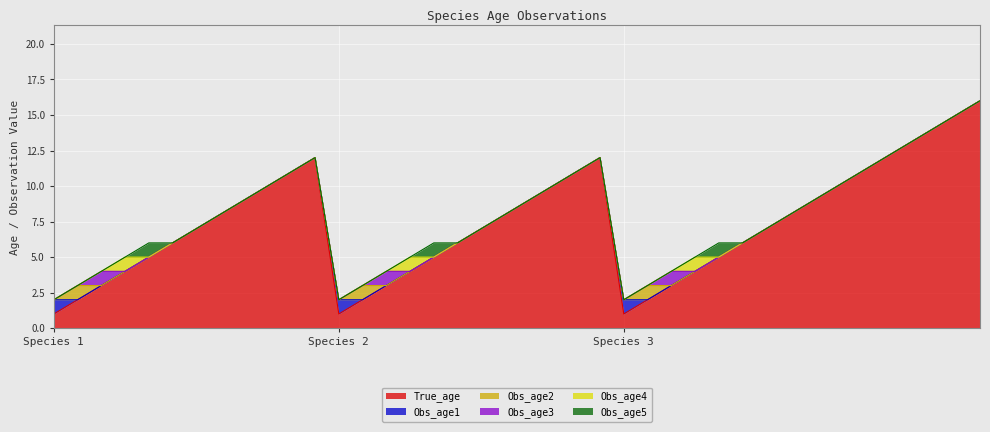

True or false: True_age and Obs_age5 intersect in this chart.

False